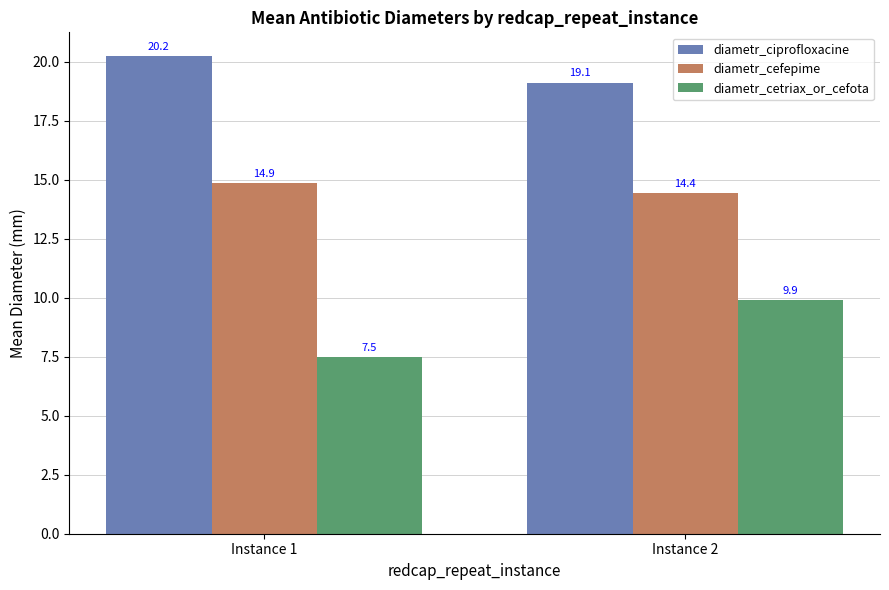

What is the approximate value of diametr_ciprofloxacine at Instance 1?

20.2